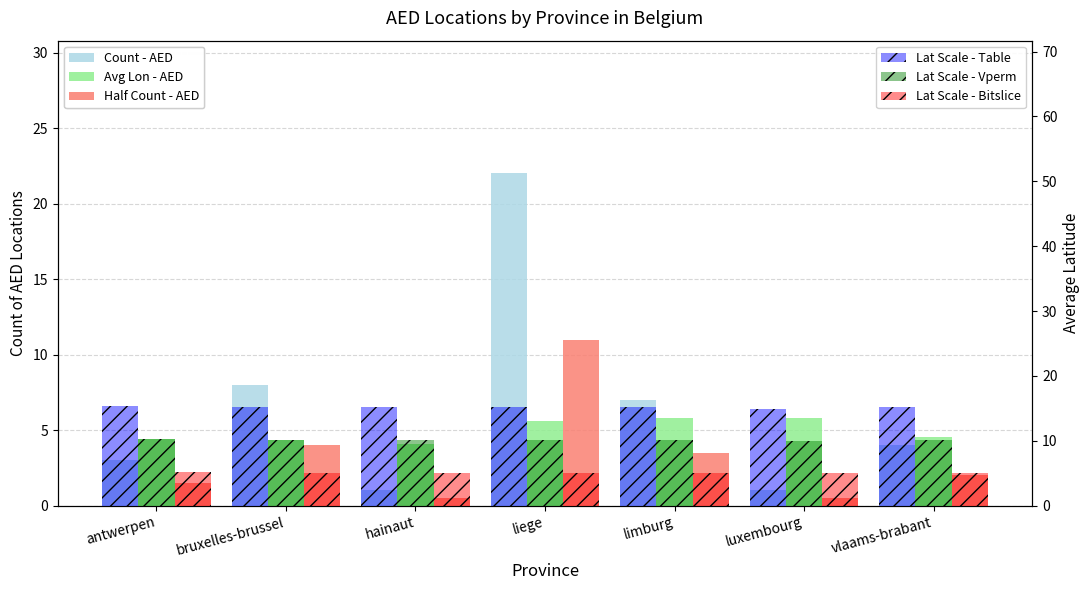

Count the Lat Scale - Bitslice values in the range 5 to 6.

6